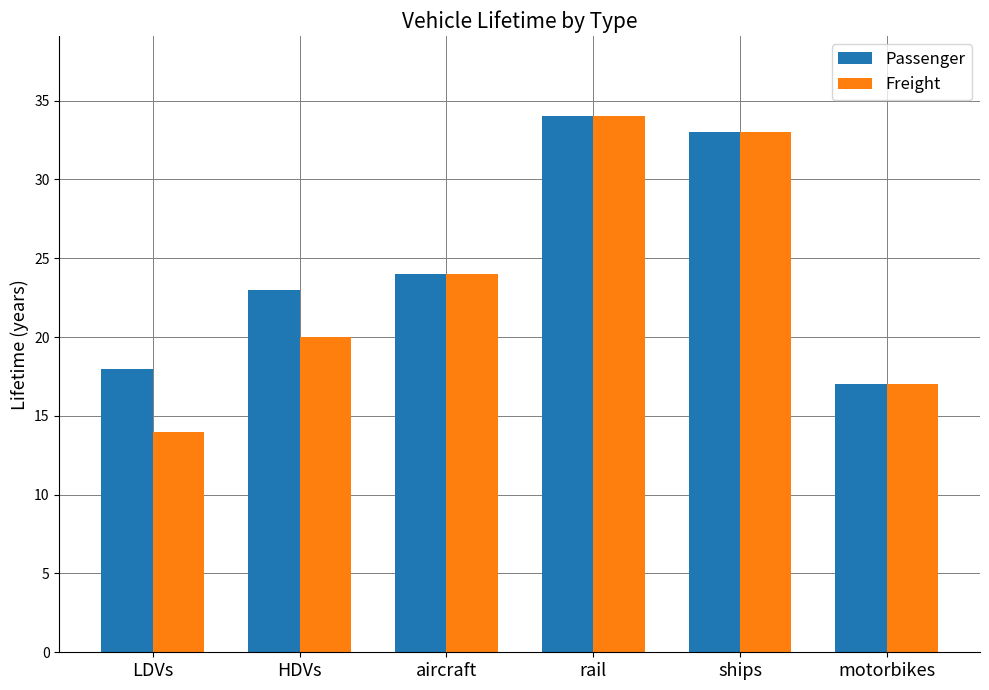

Reading left to right, transcribe all the data shown in this chart.

Passenger: LDVs=18	HDVs=23	aircraft=24	rail=34	ships=33	motorbikes=17
Freight: LDVs=14	HDVs=20	aircraft=24	rail=34	ships=33	motorbikes=17